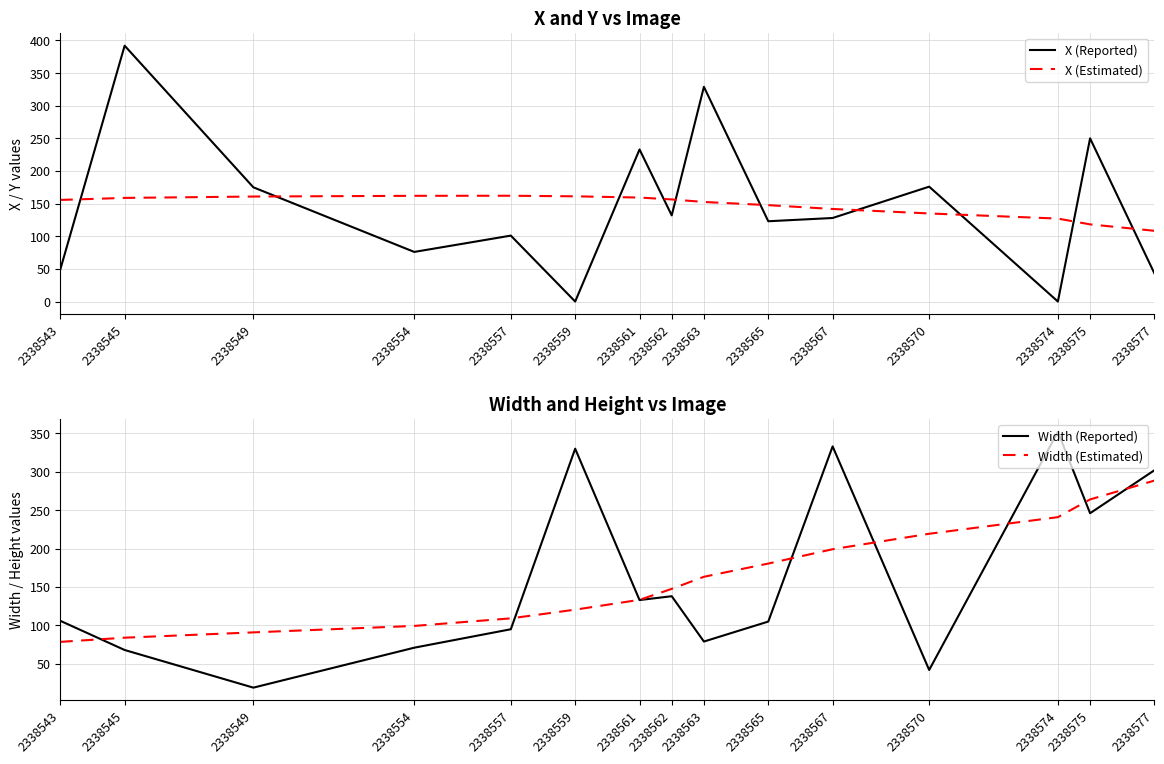

Which category has the lowest value across all series?

2338559